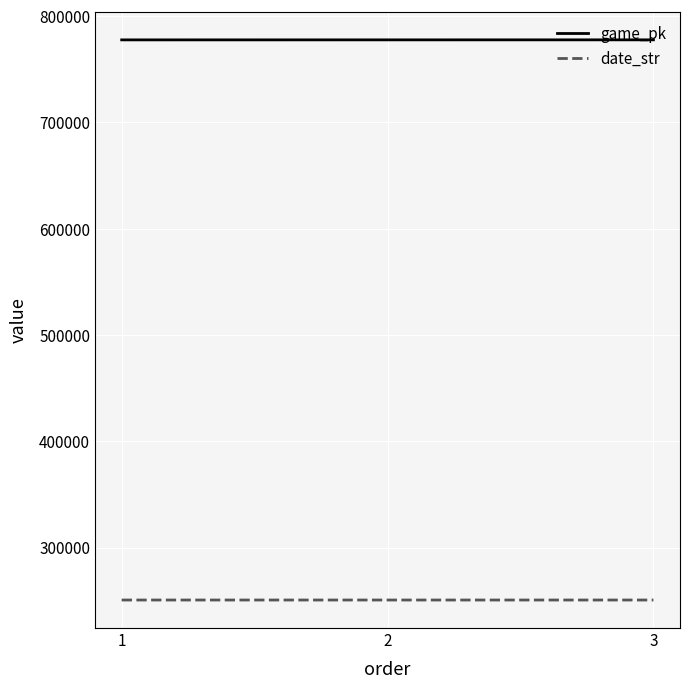

What is the maximum value for date_str?

250610